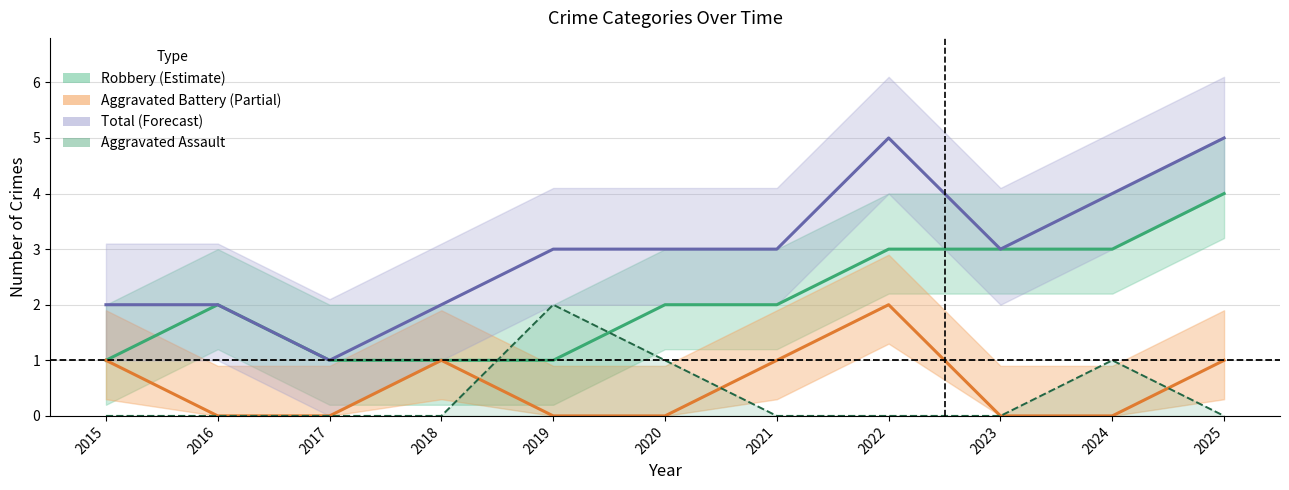

Does the chart have visible grid lines?

Yes